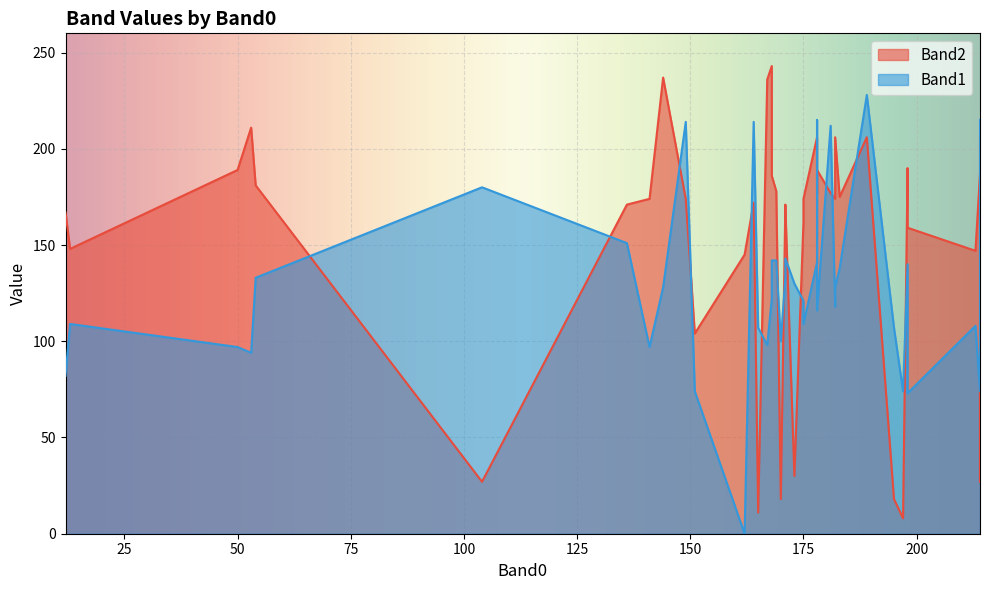

Which label corresponds to the largest value in the chart?

168